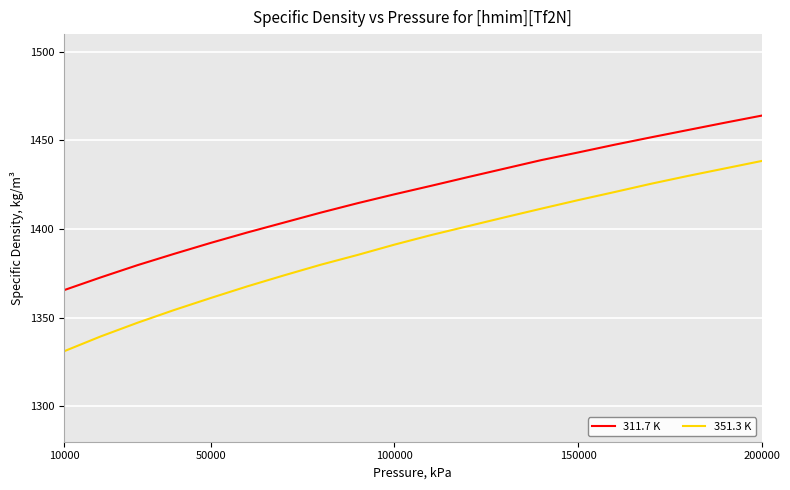

What is the difference between the maximum and minimum values in the 311.7 K series?

98.5